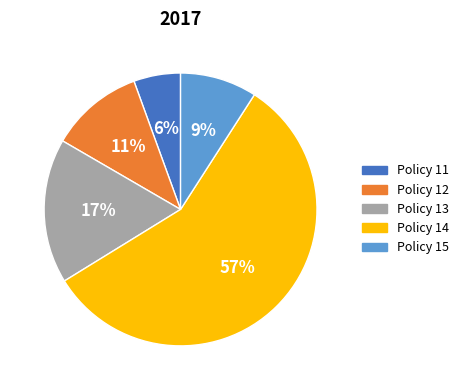

How many slices are in this pie chart?

5